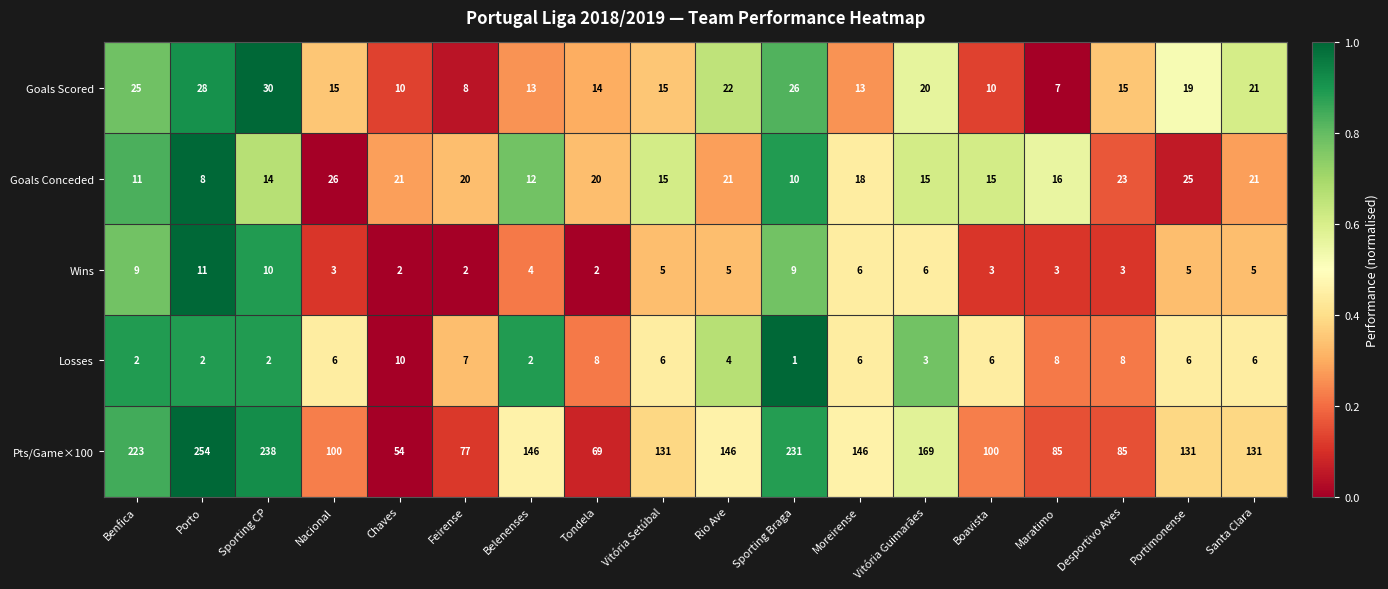

Count the number of categories in the chart.

18